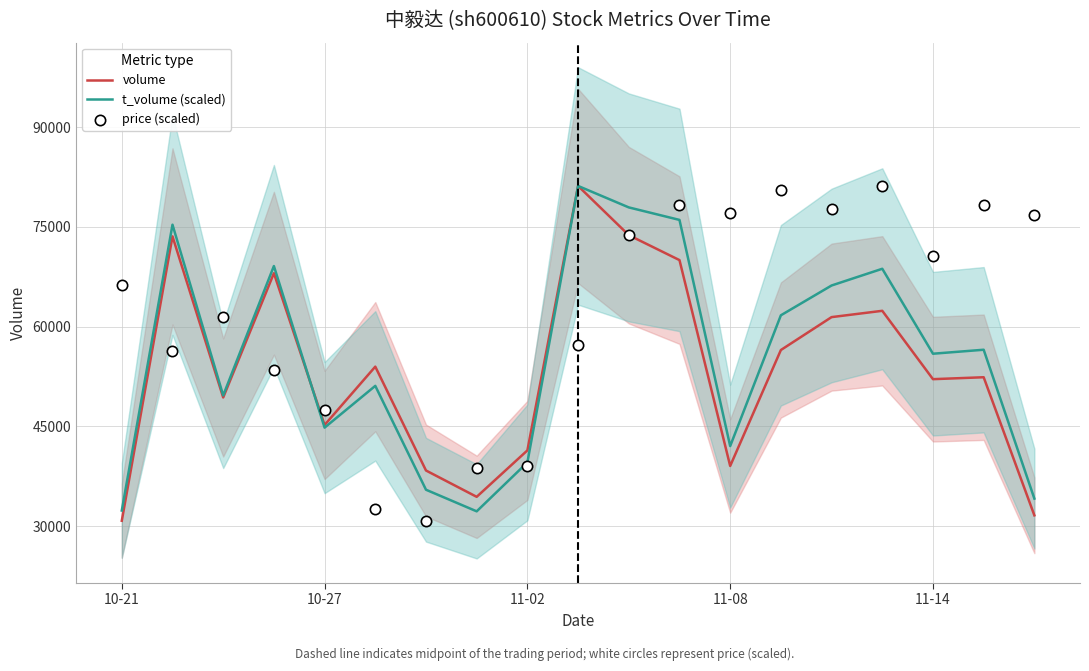

The value of volume at 11-08 is 39045.0. True or false?

True